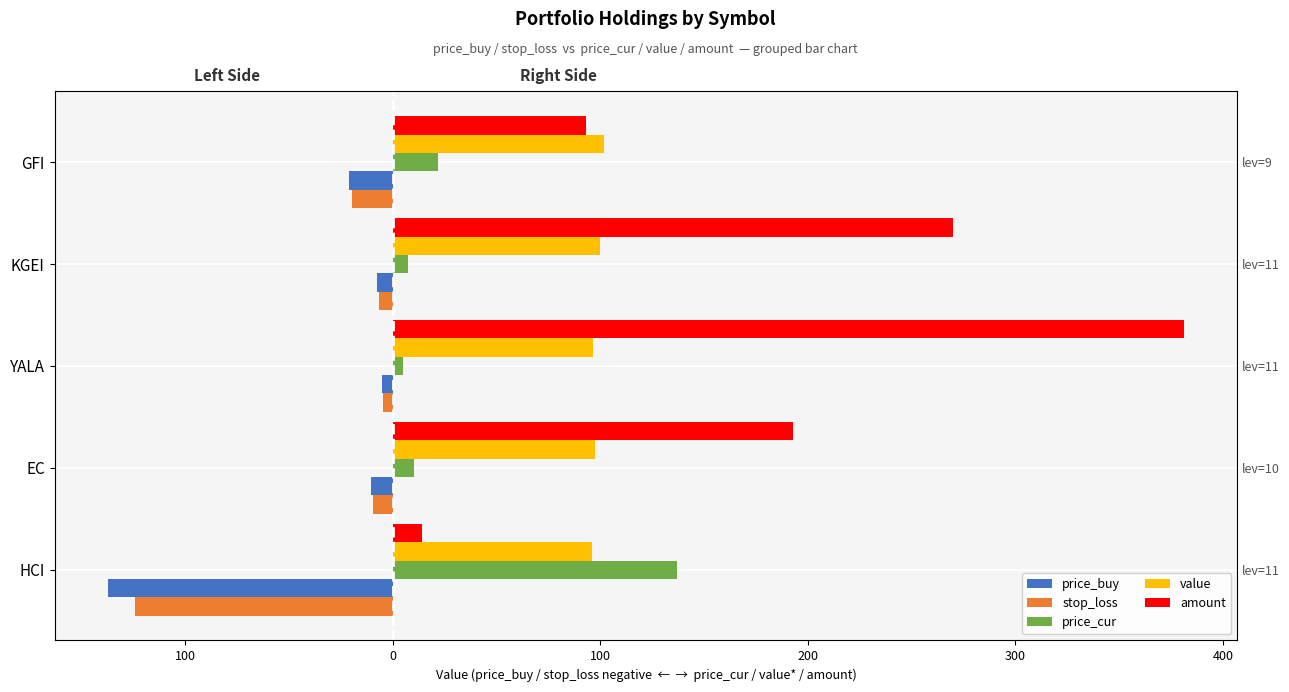

What are all the series names shown in the legend?

price_buy, stop_loss, price_cur, value, amount